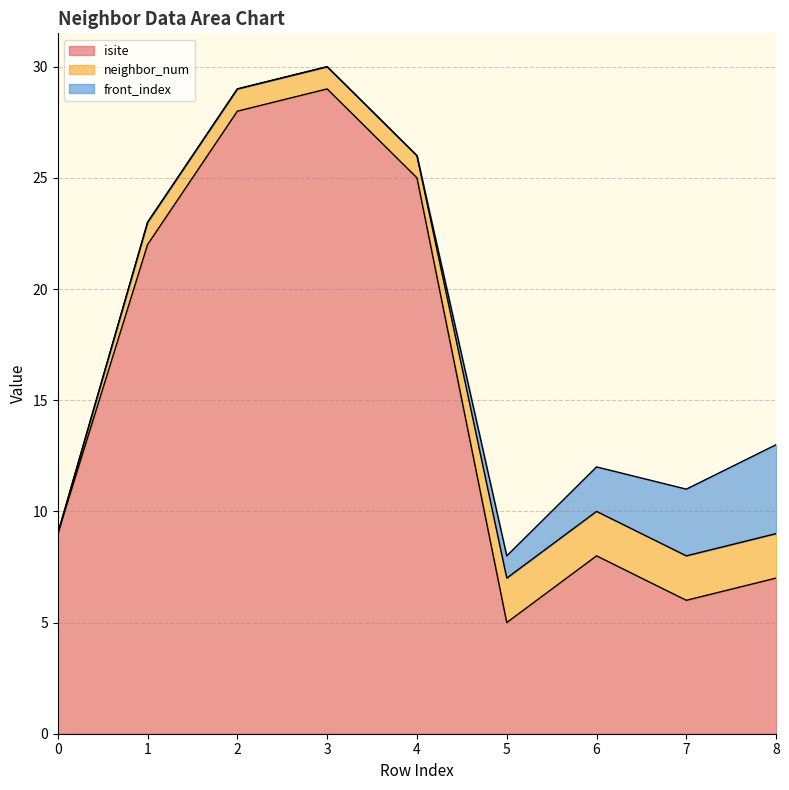

Between 5 and 6, which series saw the biggest shift?

isite